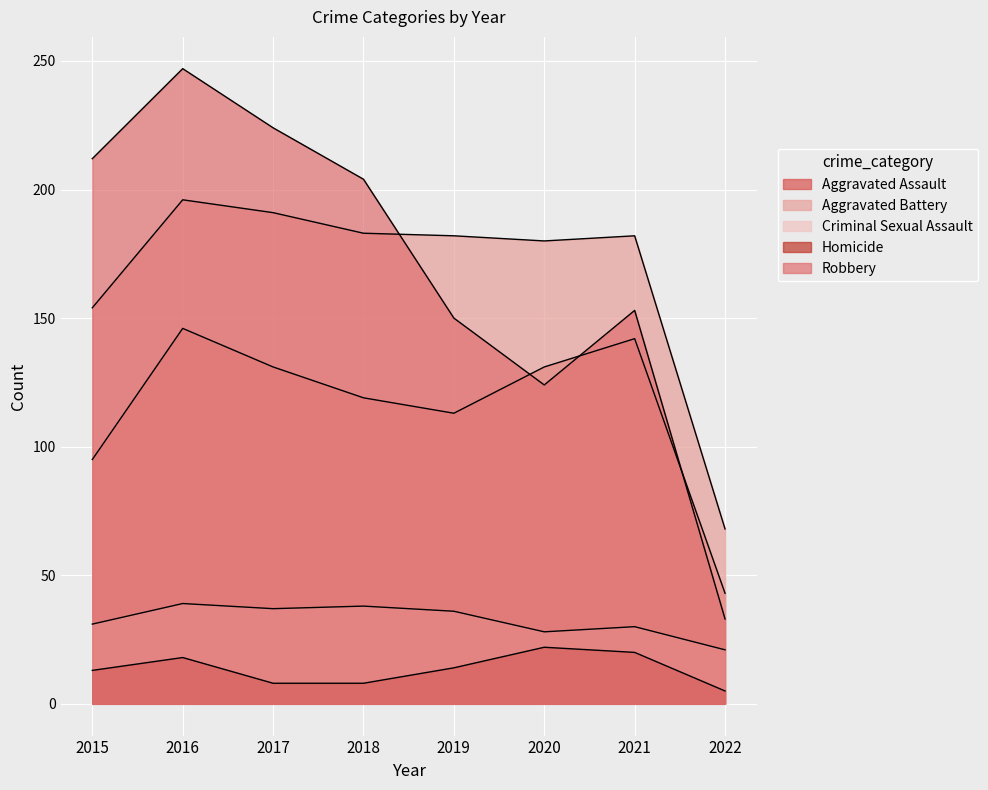

Where is the first local maximum for Aggravated Battery?

2016